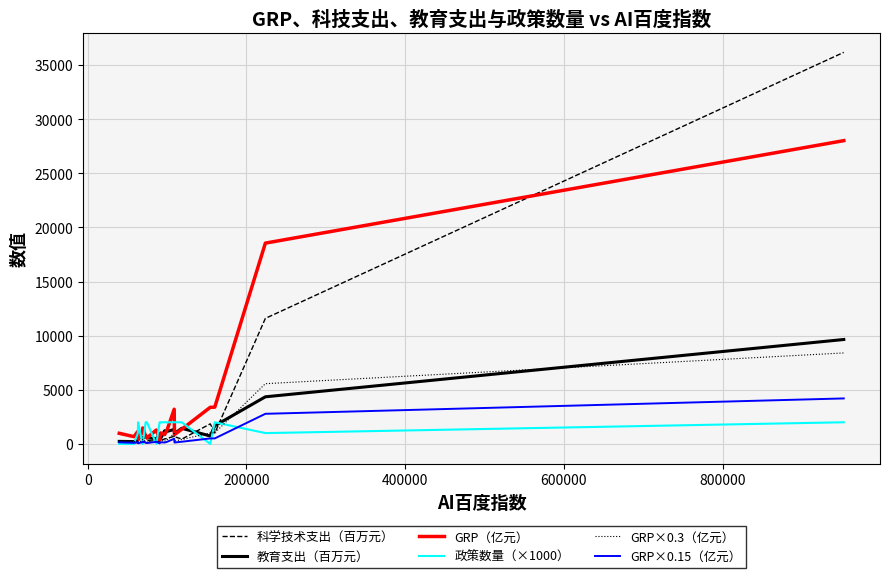

What is the maximum value shown in the chart?

36171.9